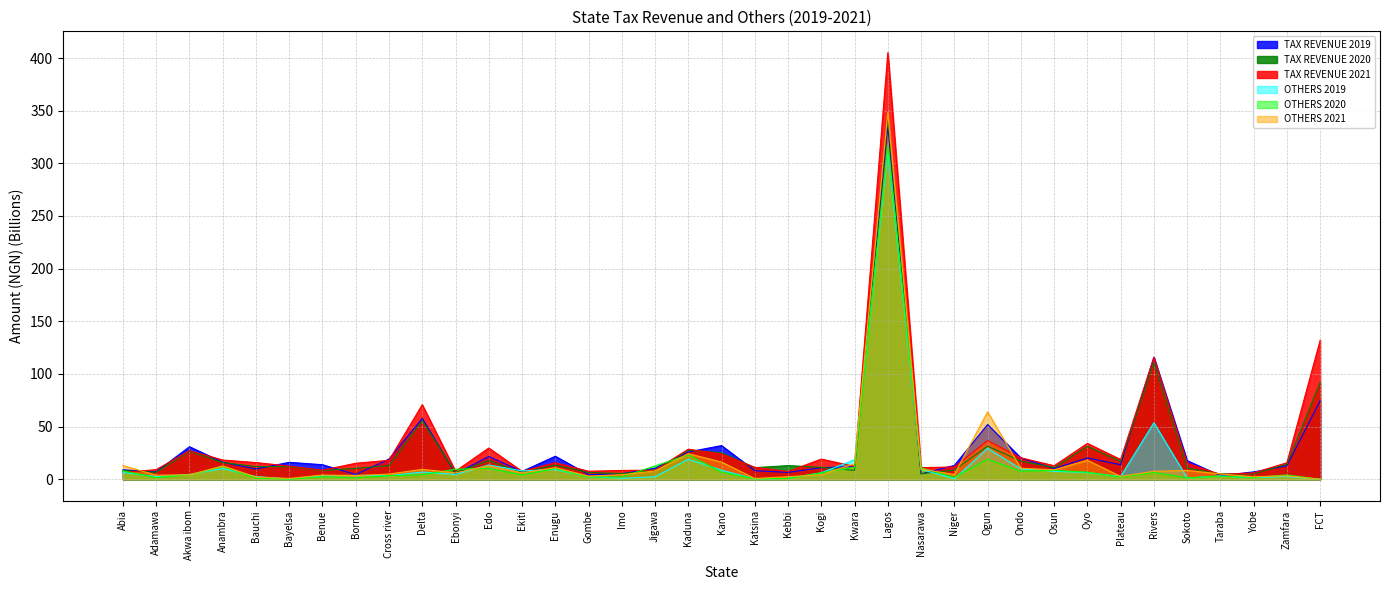

What is the label of the 33rd point from the left?

Sokoto